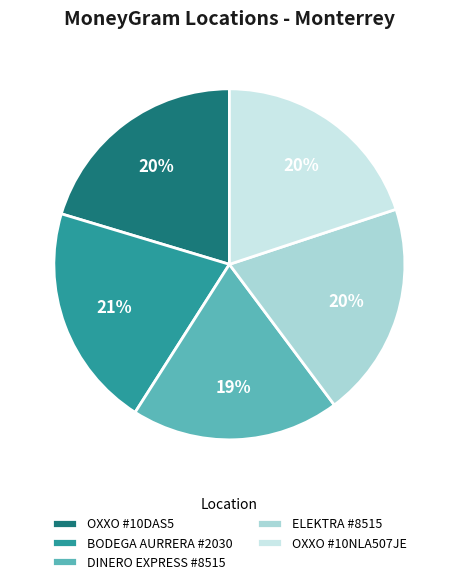

What is the smallest slice in the pie chart?

DINERO EXPRESS #8515